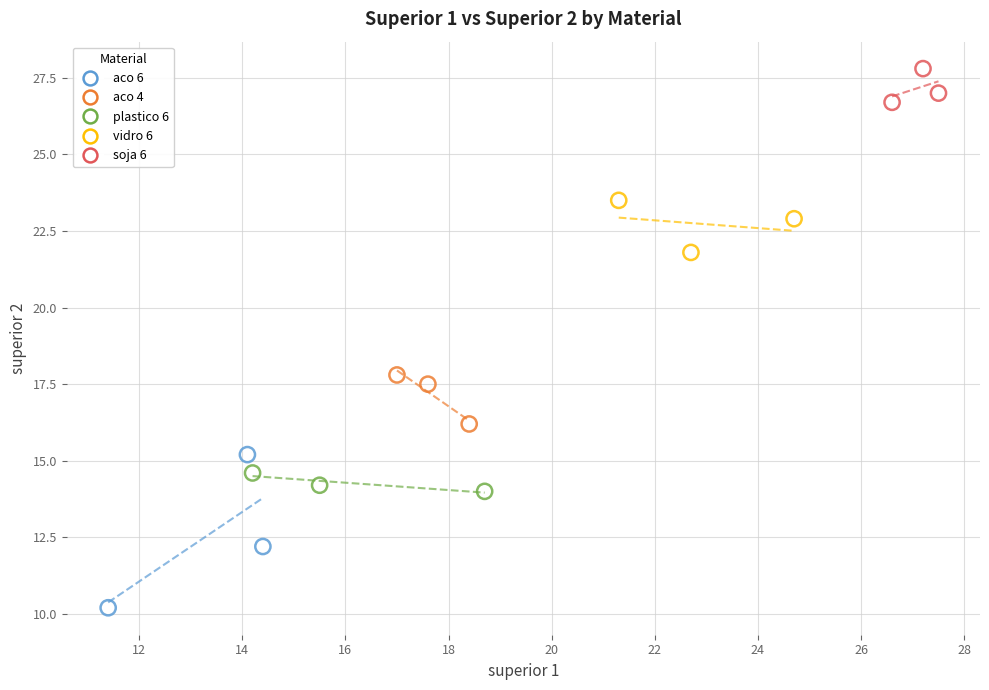

Which series contains the lowest Y value?

aco 6